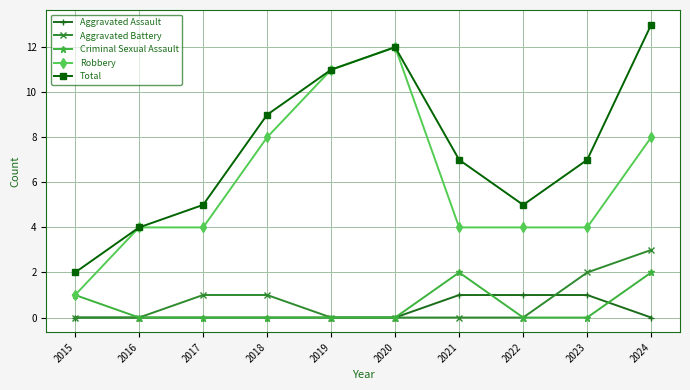

True or false: Aggravated Battery has more than 2 points higher than both neighbors.

False